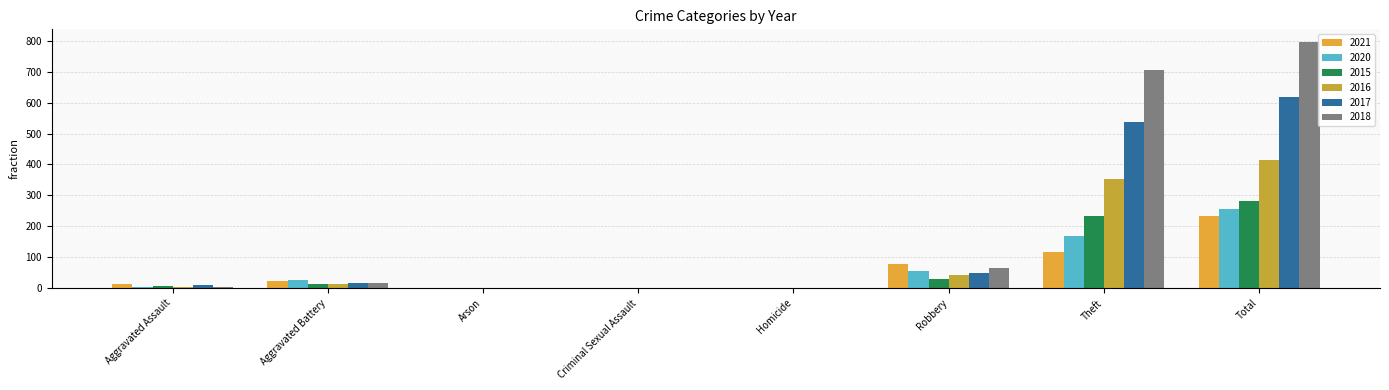

Which series has the largest total across all categories?

2018